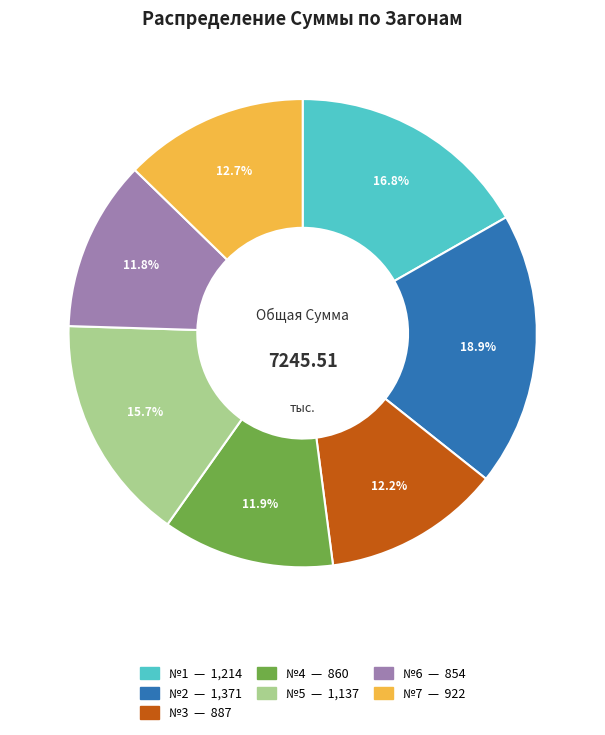

Combined, what portion of the pie is №3 and №4?

24.1%